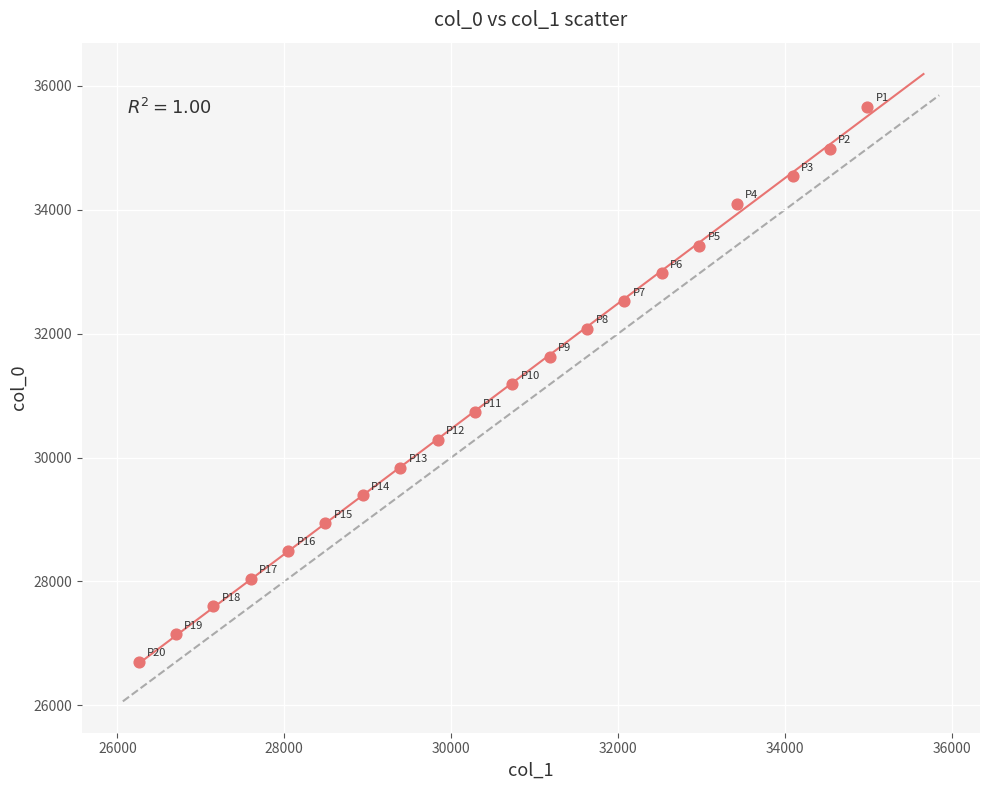

What is the range of X values (max minus min)?

8736